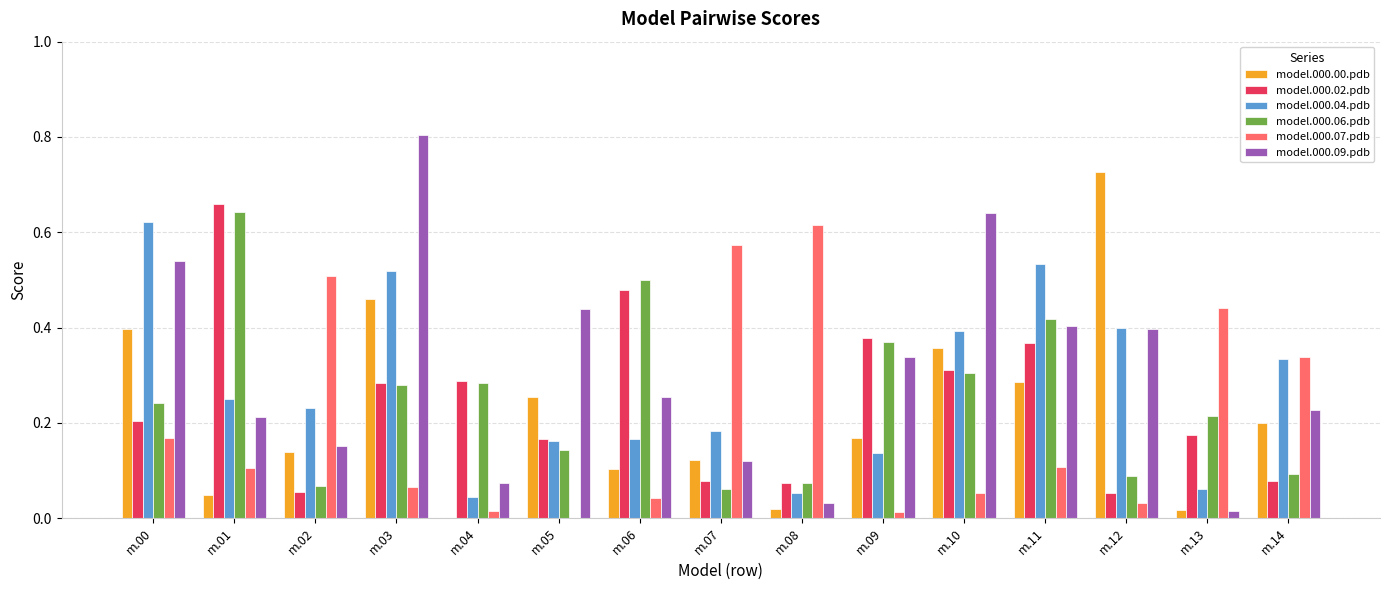

Which series changed the most between m.00 and m.14?

model.000.09.pdb